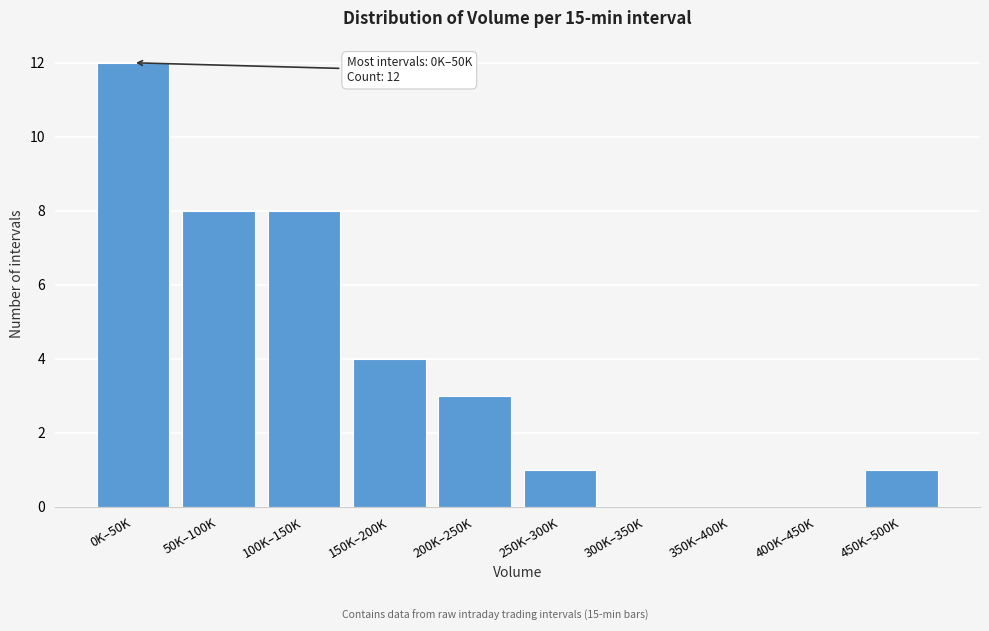

Reading left to right, extract all data points from this chart.

0K–50K=12	50K–100K=8	100K–150K=8	150K–200K=4	200K–250K=3	250K–300K=1	300K–350K=0	350K–400K=0	400K–450K=0	450K–500K=1